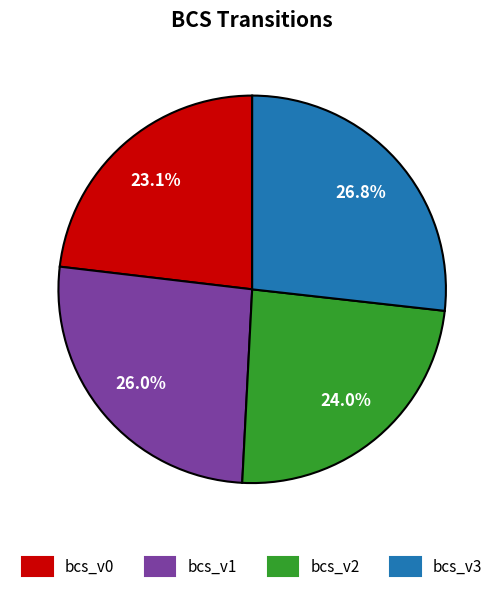

To the nearest percent, what portion does bcs_v1 represent?

26%